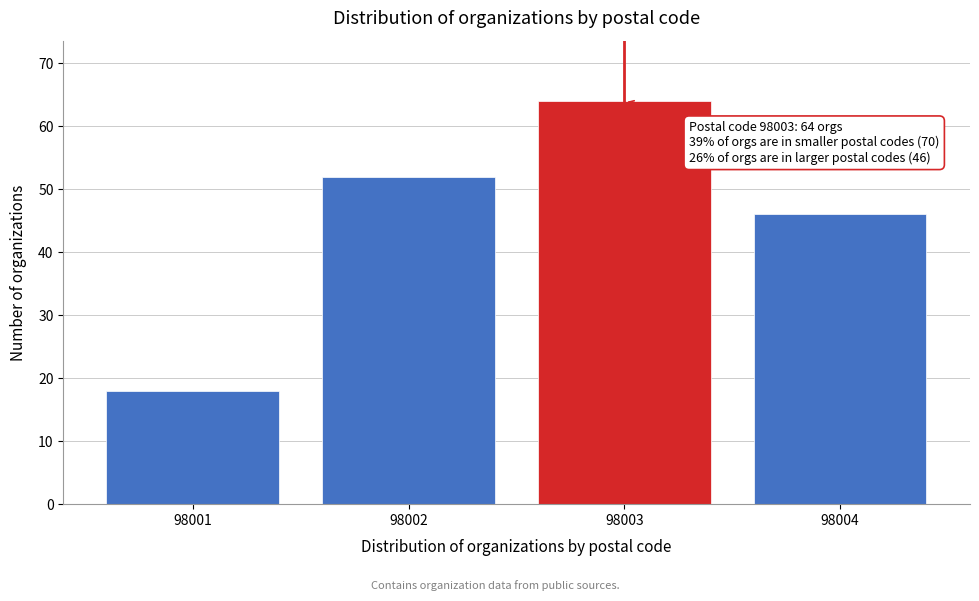

Reading left to right, transcribe all the data shown in this chart.

18	52	64	46